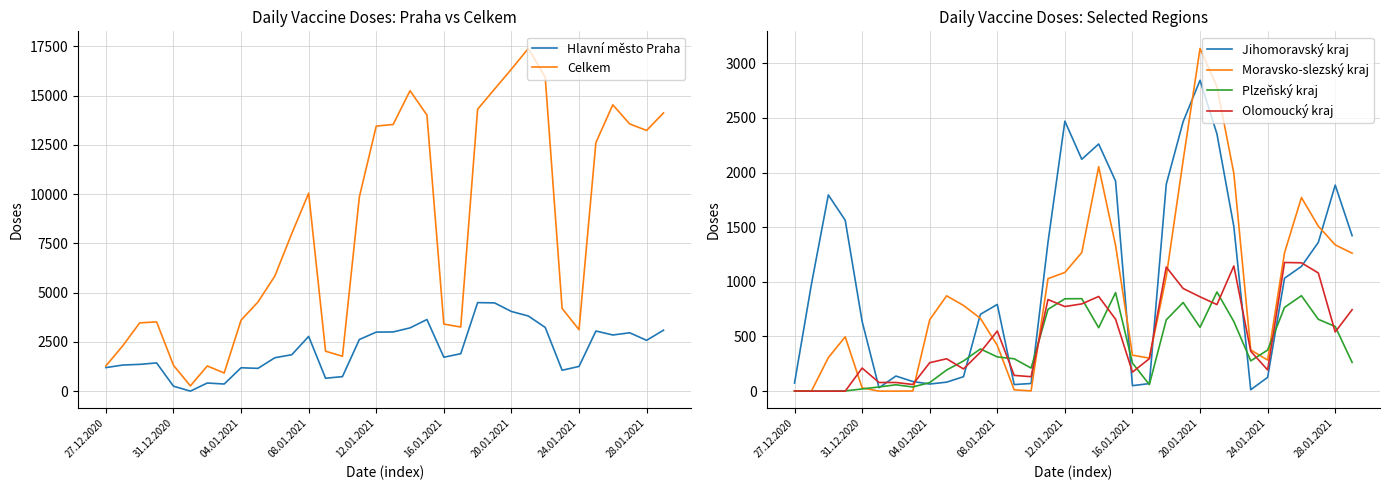

What is the highest value of the Jihomoravský kraj series?

2844